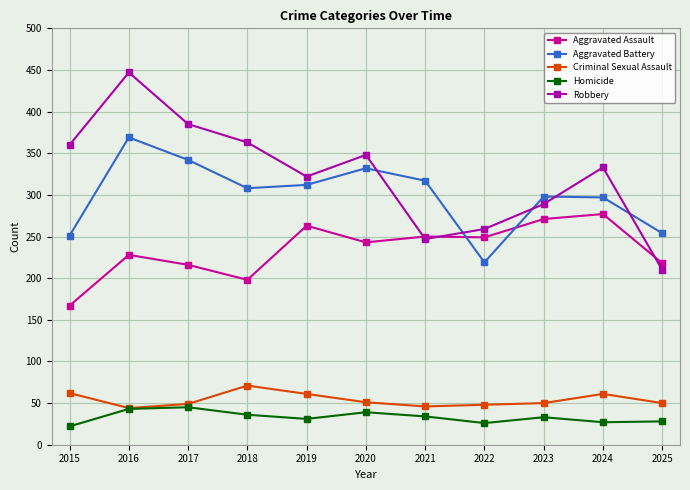

True or false: Aggravated Assault has more than 1 points higher than both neighbors.

True